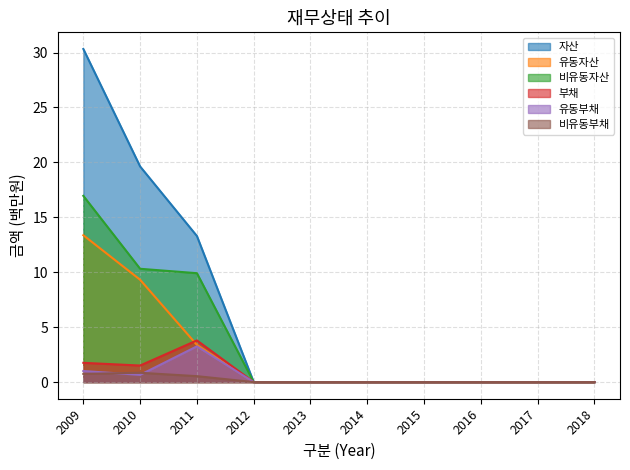

The 자산 series shows 7.4 at 2011. True or false?

False